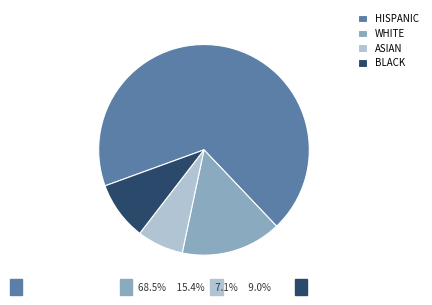

Approximately how many times larger is the value at BLACK compared to WHITE?

0.6